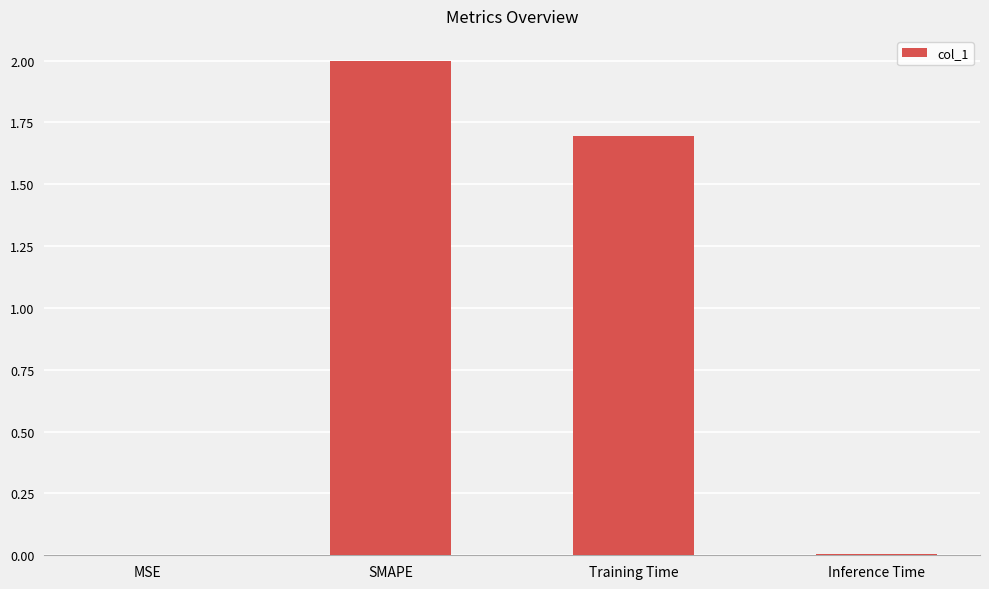

The value at Training Time is 2.2. True or false?

False